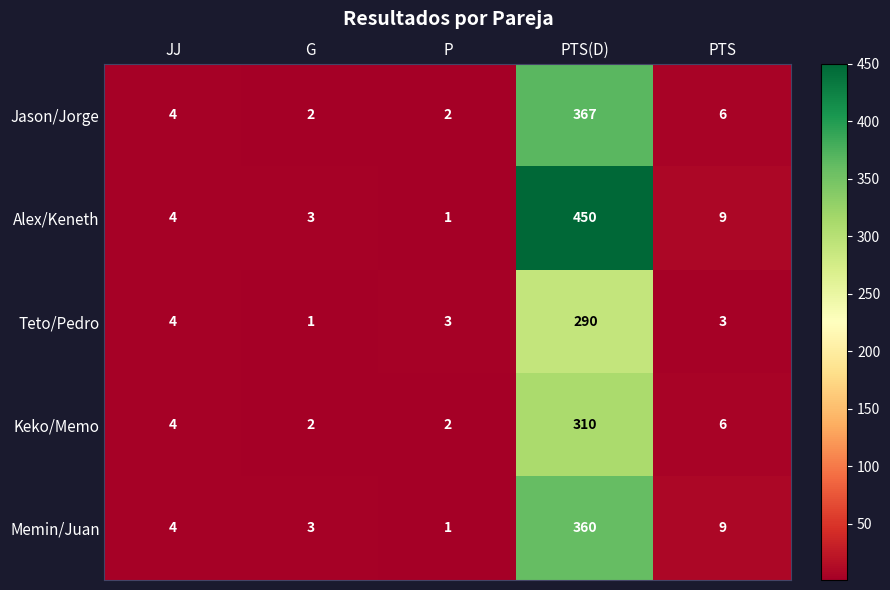

What is the difference between the highest and lowest values at PTS(D)?

160